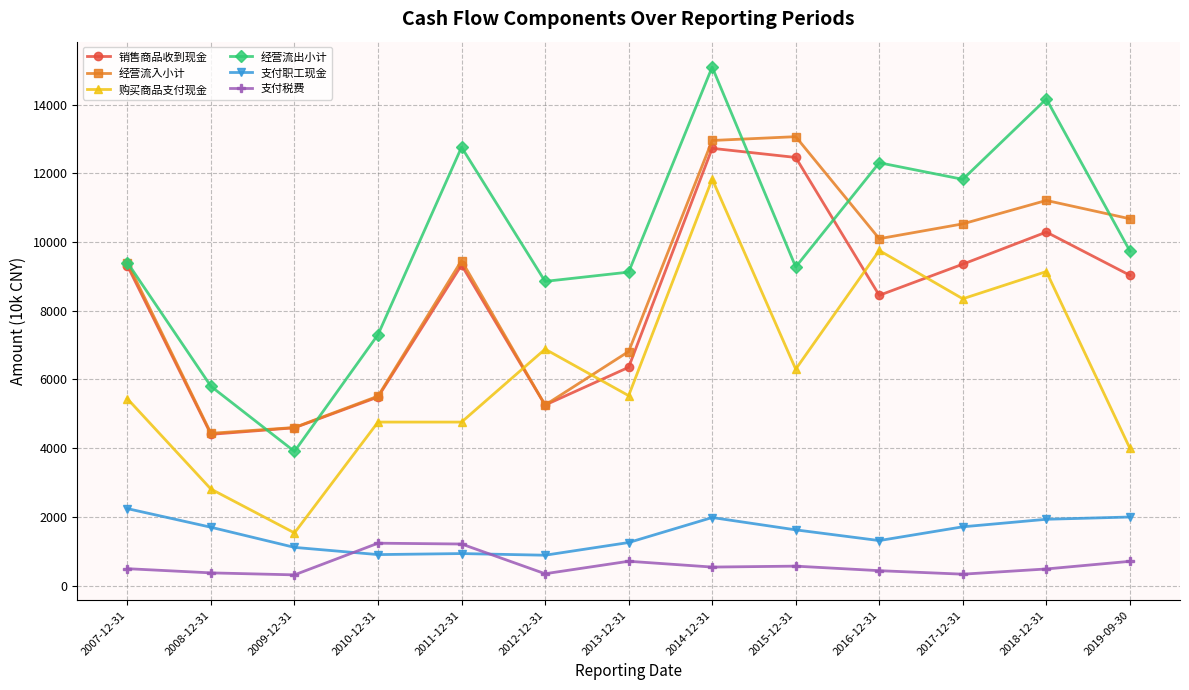

Is the value of 支付职工现金 at 2014-12-31 greater than the value of 经营流入小计 at 2011-12-31?

No